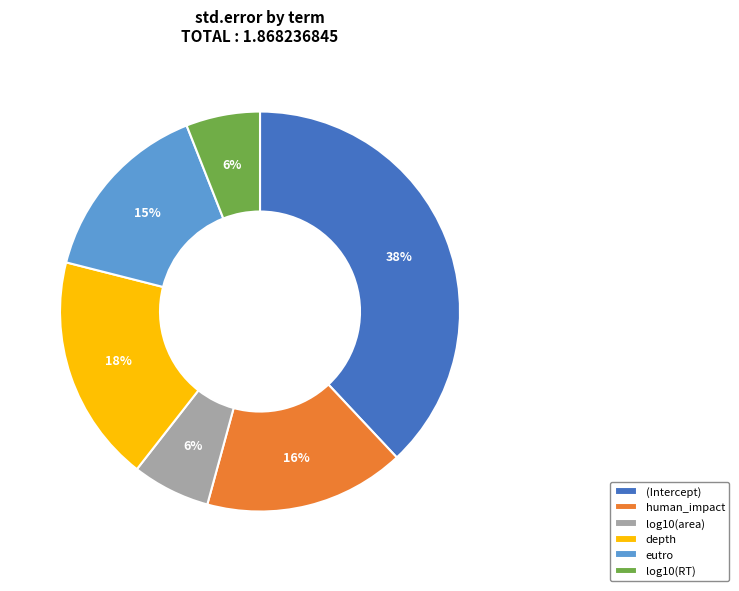

How many segments does this pie chart have?

6